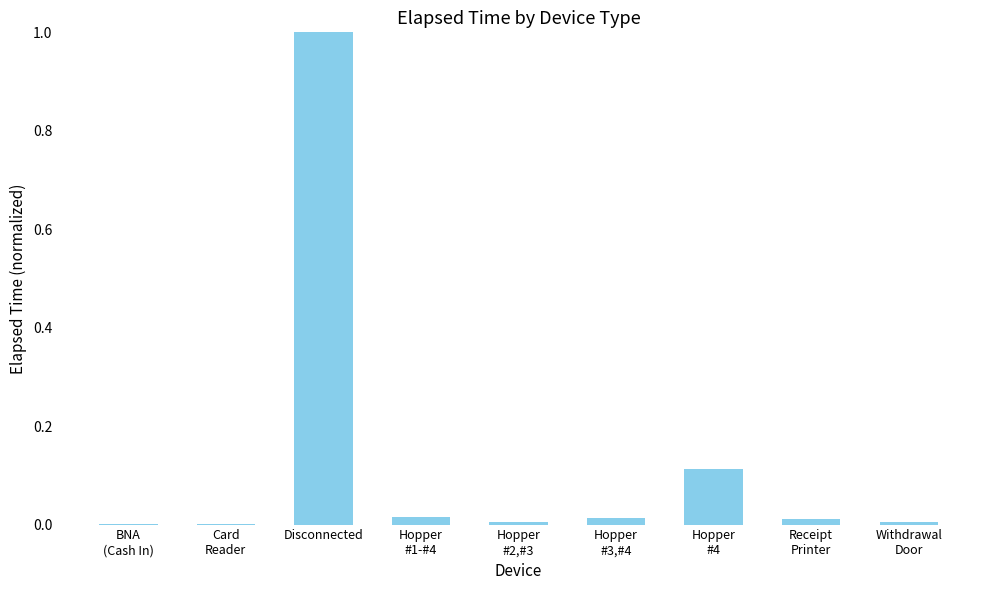

What is the sum of all values?

1.2